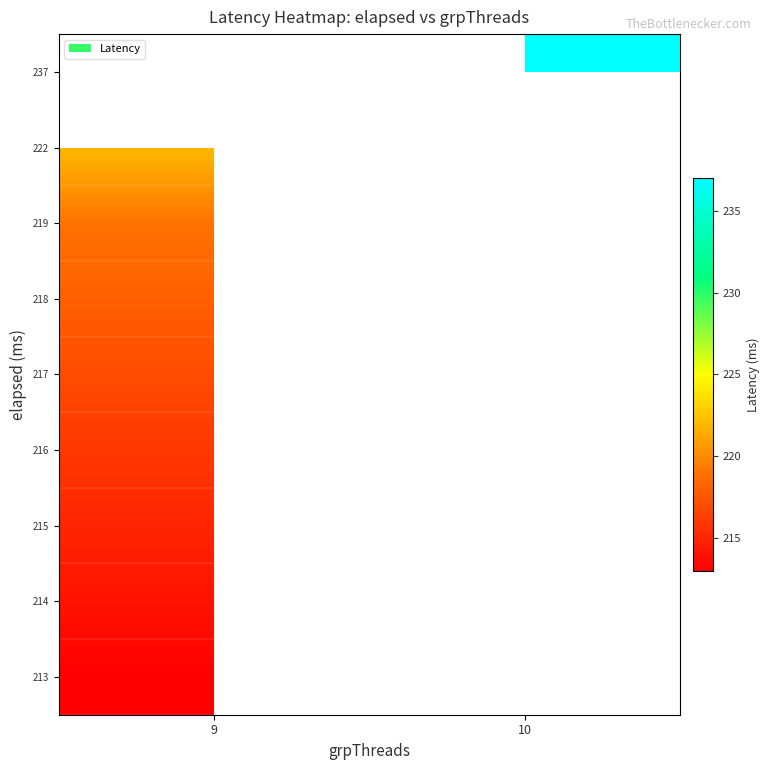

What is the maximum value shown in the chart?

237.0